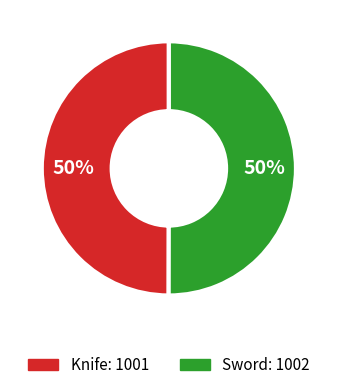

Approximately how many times larger is the value at Sword compared to Knife?

1.0